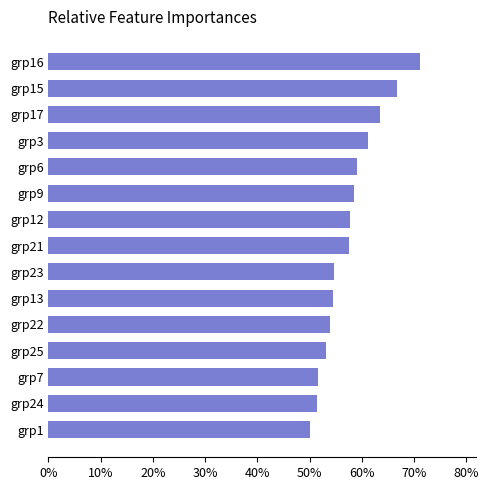

What is the maximum value shown in the chart?

0.7